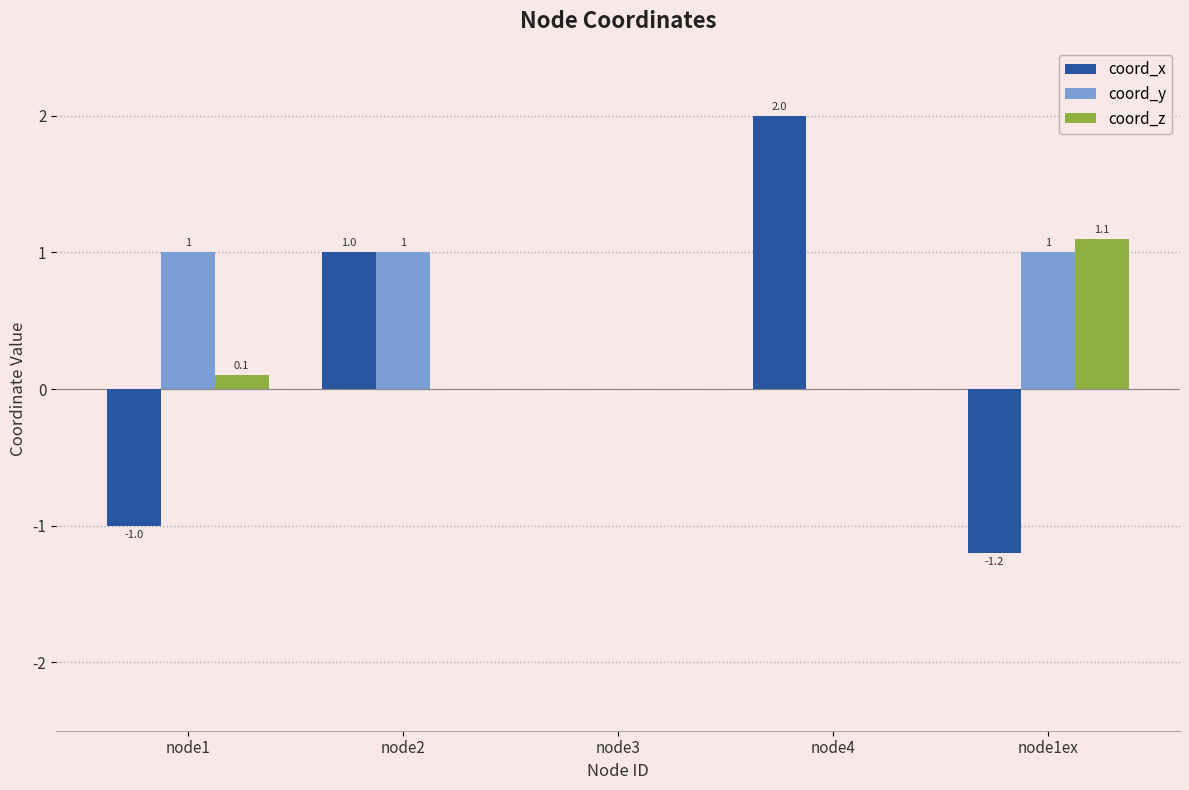

Are the bars horizontal?

No